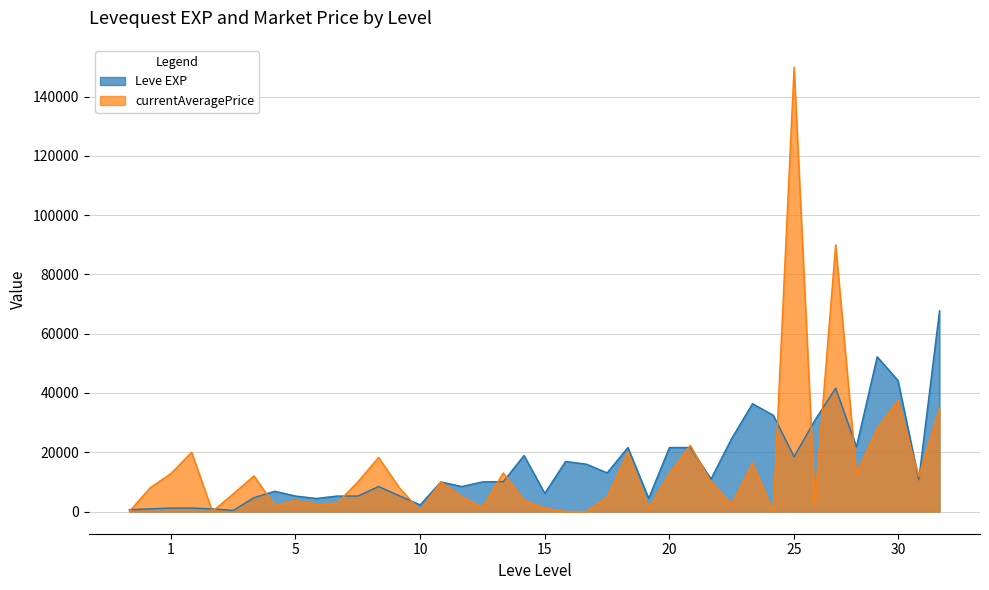

What is the maximum value for currentAveragePrice?

150000